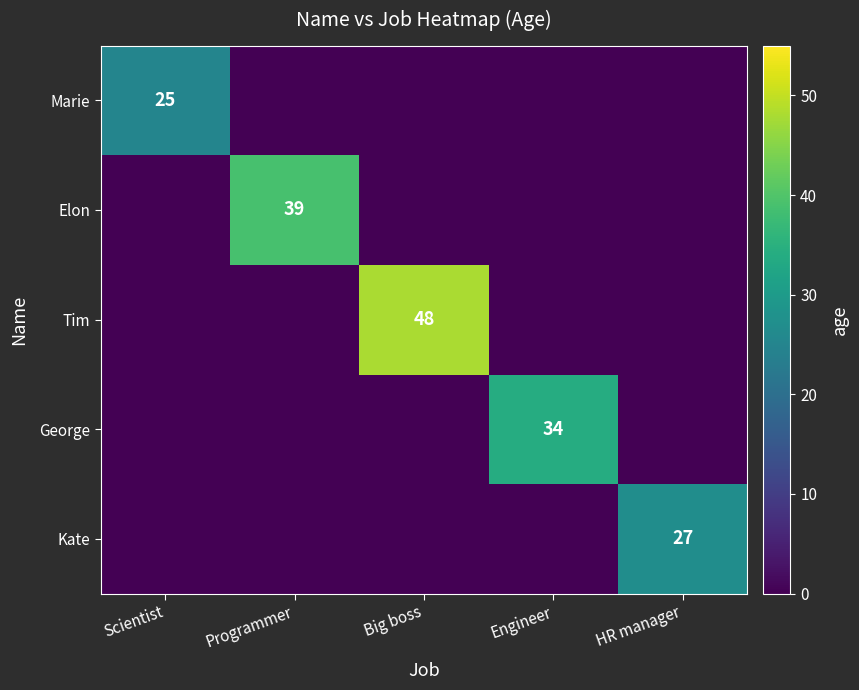

The value of Elon at Programmer is 39. True or false?

True